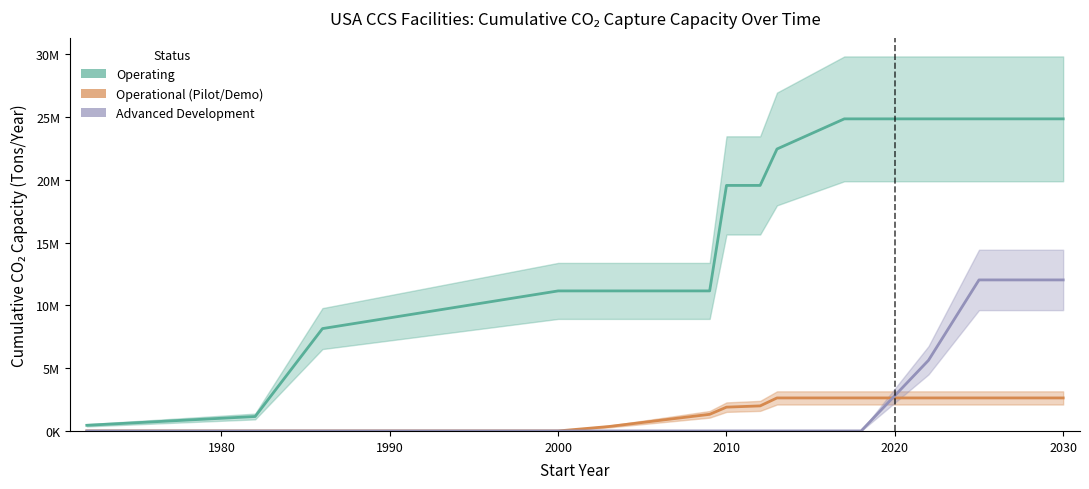

Reading left to right, extract all data points from this chart.

Operating: 450000	1150000	8150000	11150000	11150000	11150000	19550000	19550000	22450000	24850000	24850000	24850000	24850000	24850000	24850000
Operational (Pilot/Demo): 0	0	0	0	350000	1323333	1894761	1994761	2628094	2628094	2628094	2628094	2628094	2628094	2628094
Advanced Development: 0	0	0	0	0	0	0	0	0	0	0	5625000	12025000	12025000	12025000